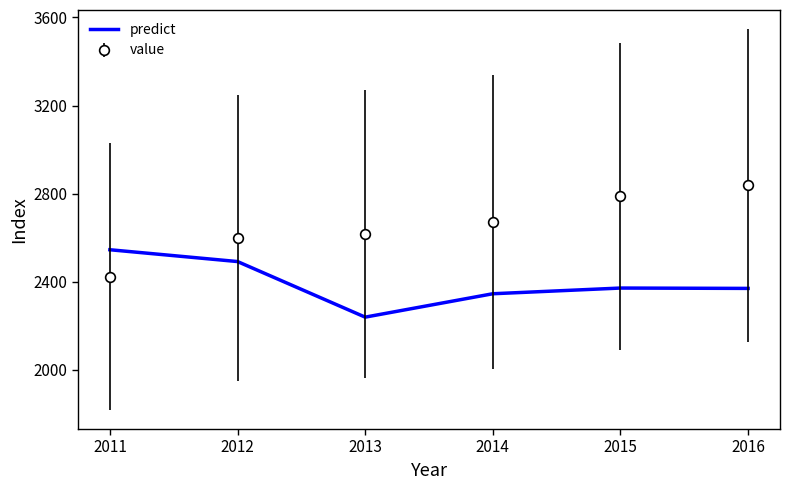

Rank the series by their maximum value, from lowest to highest.

predict, value